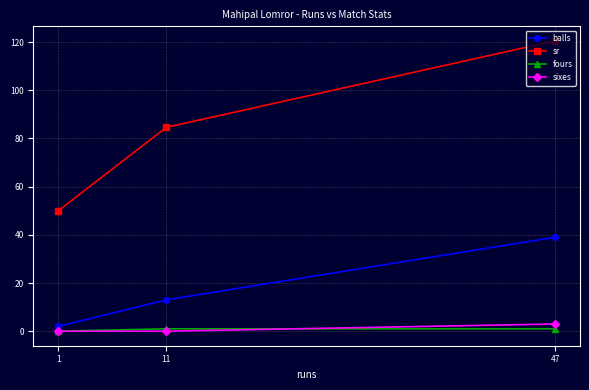

What is the total value across all series at 11?

98.6